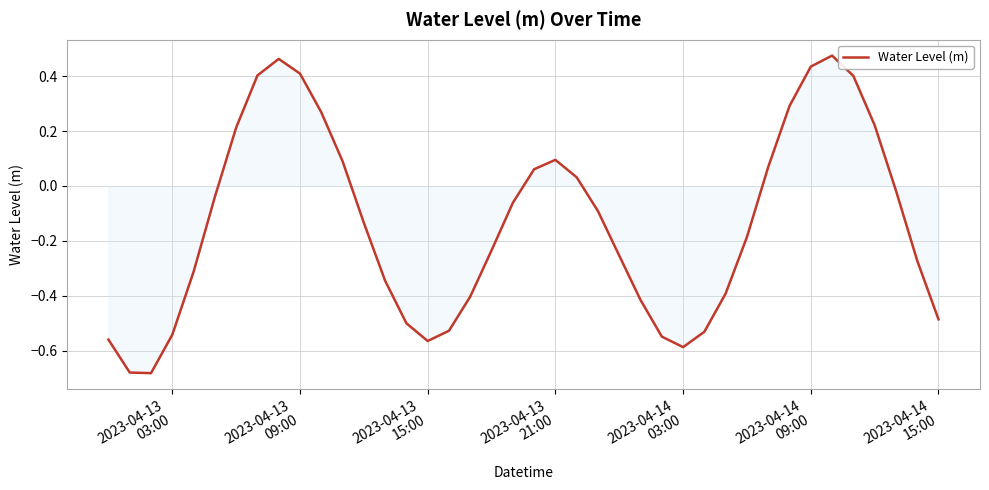

What is the difference between the maximum and minimum values?

1.2